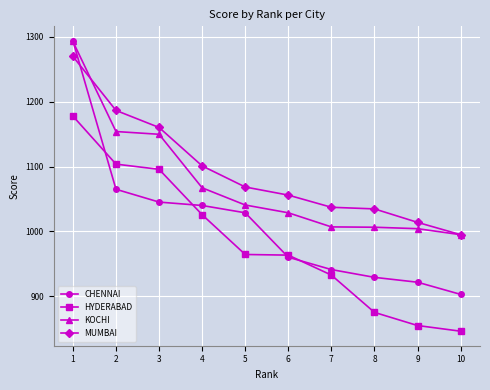

What is the maximum value shown in the chart?

1293.8